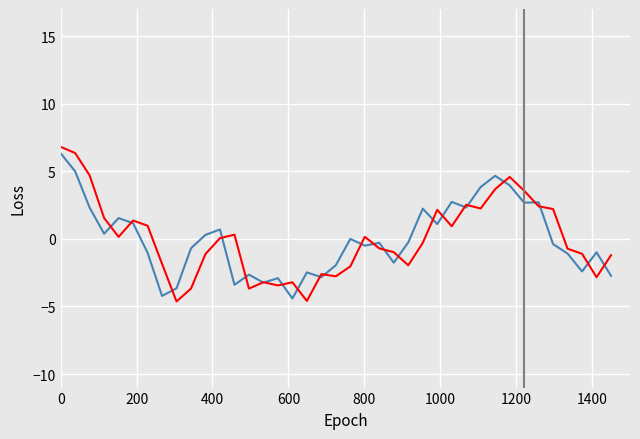

What is the smallest value displayed?

-4.6